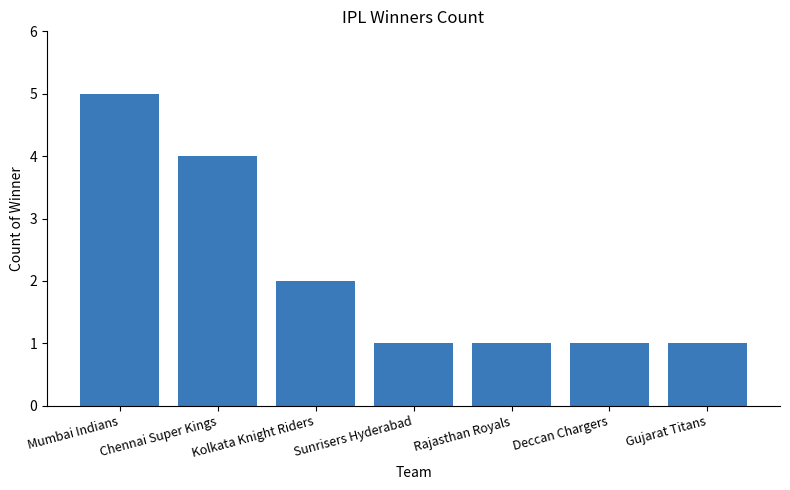

The value at Sunrisers Hyderabad is 2. True or false?

False